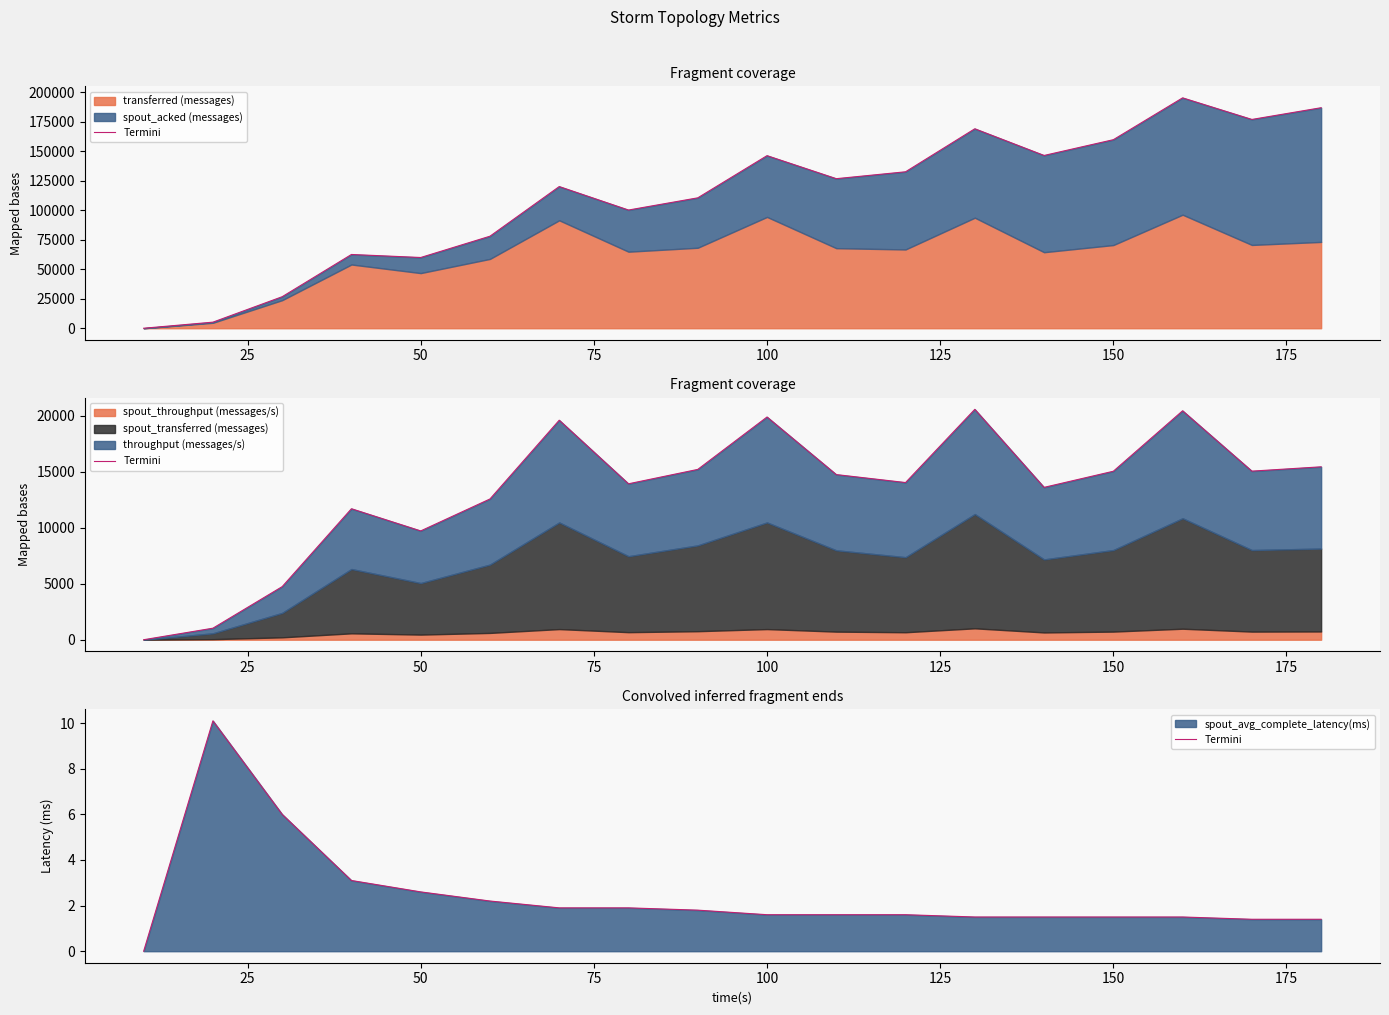

The chart shows a value of 1.5 at 150. True or false?

True